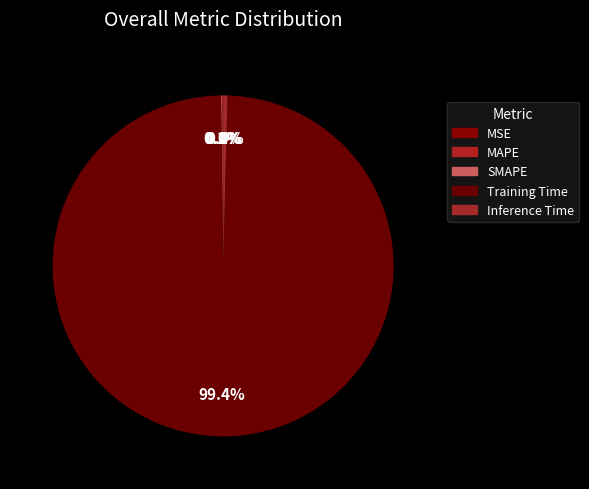

Do Inference Time and Training Time together represent more than half of the pie?

Yes